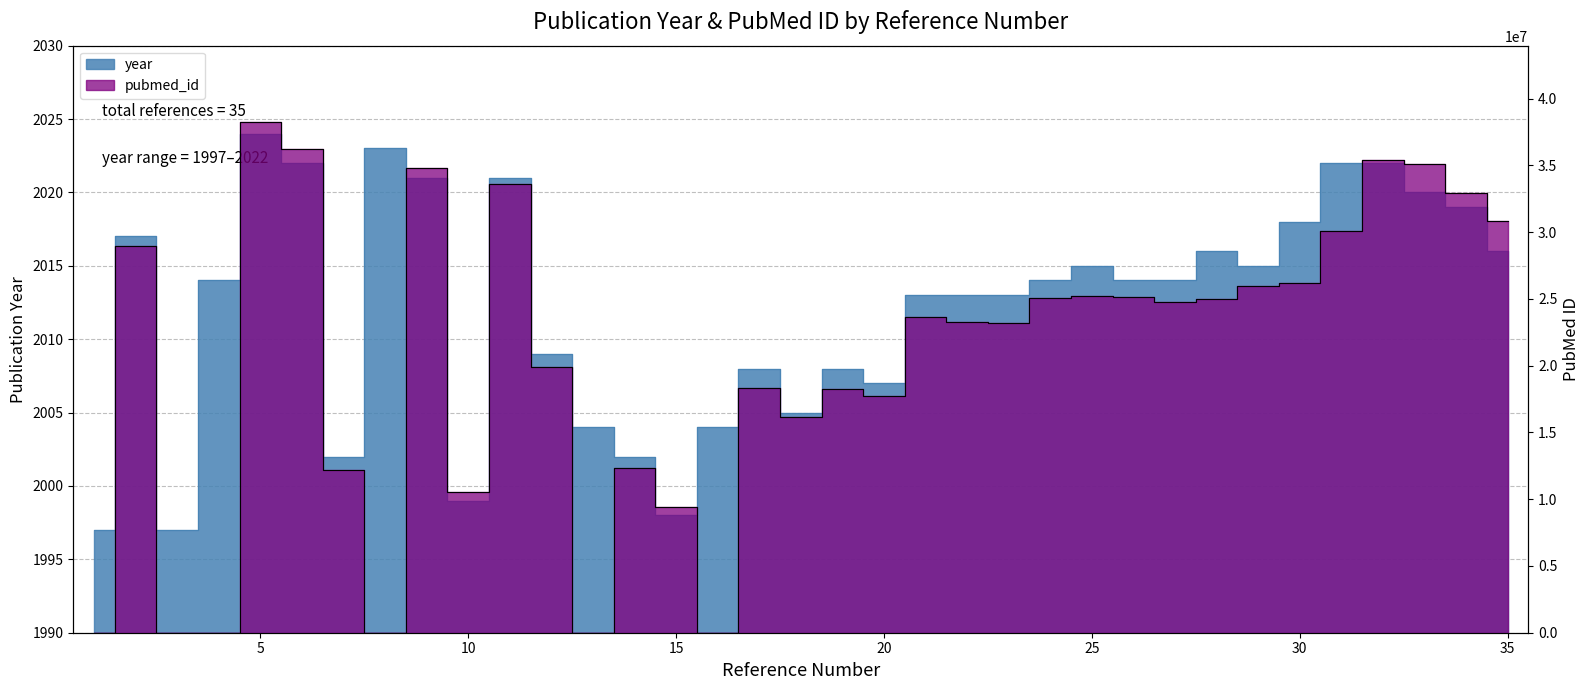

Which label corresponds to the largest value in the chart?

5